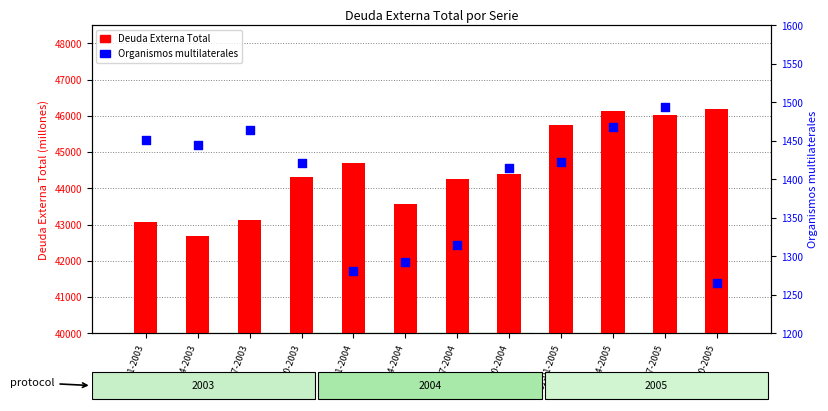

At how many categories does at least one series exceed 24806?

12